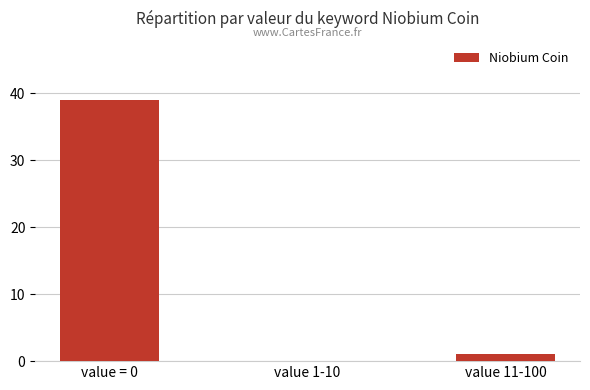

Are the bars horizontal?

No